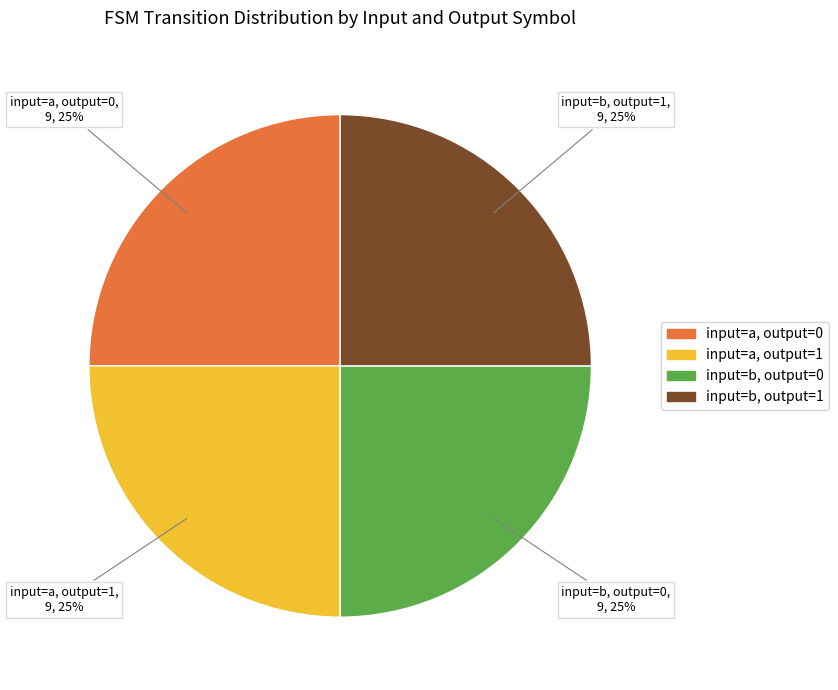

To the nearest percent, what is the average slice percentage?

25%